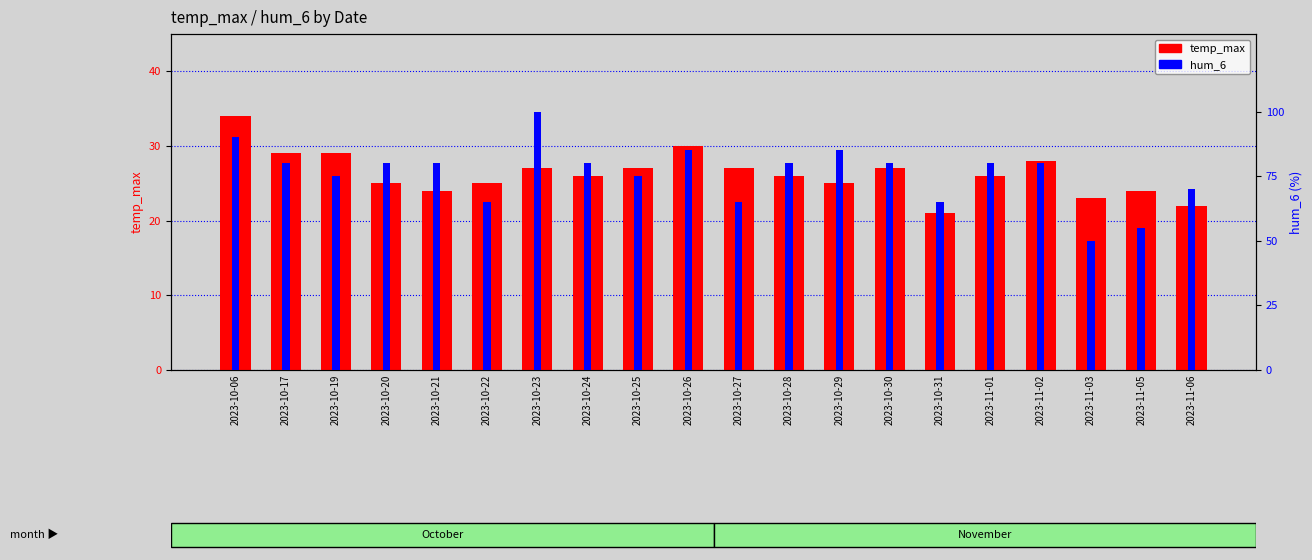

Read the temp_max value at 2023-10-29.

25